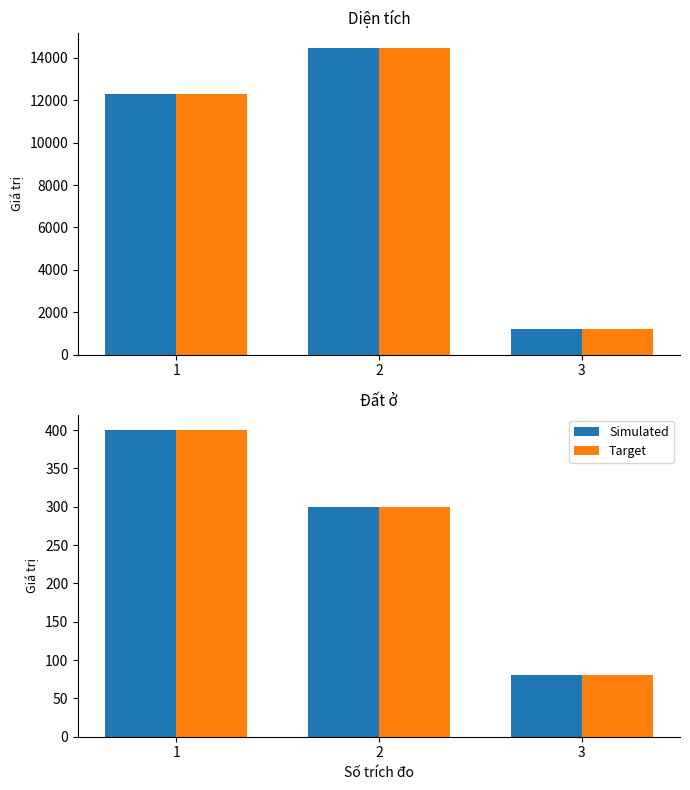

How many distinct data groups are displayed?

2